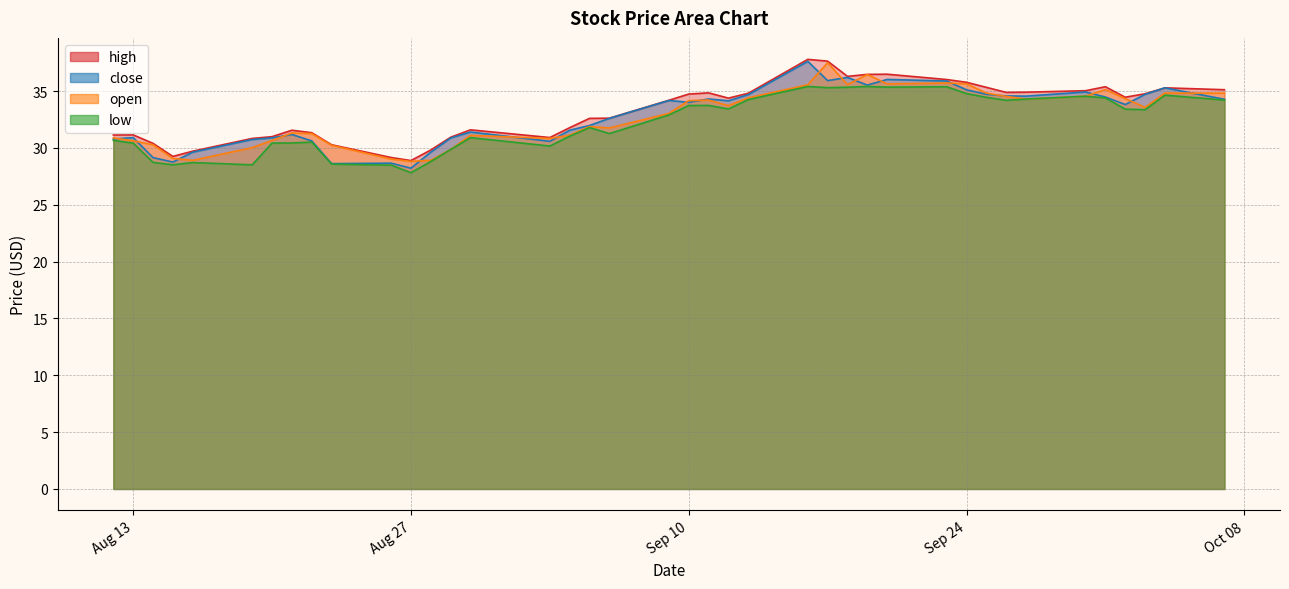

Between 2019-09-11 and 2019-10-04, which series saw the biggest shift?

close